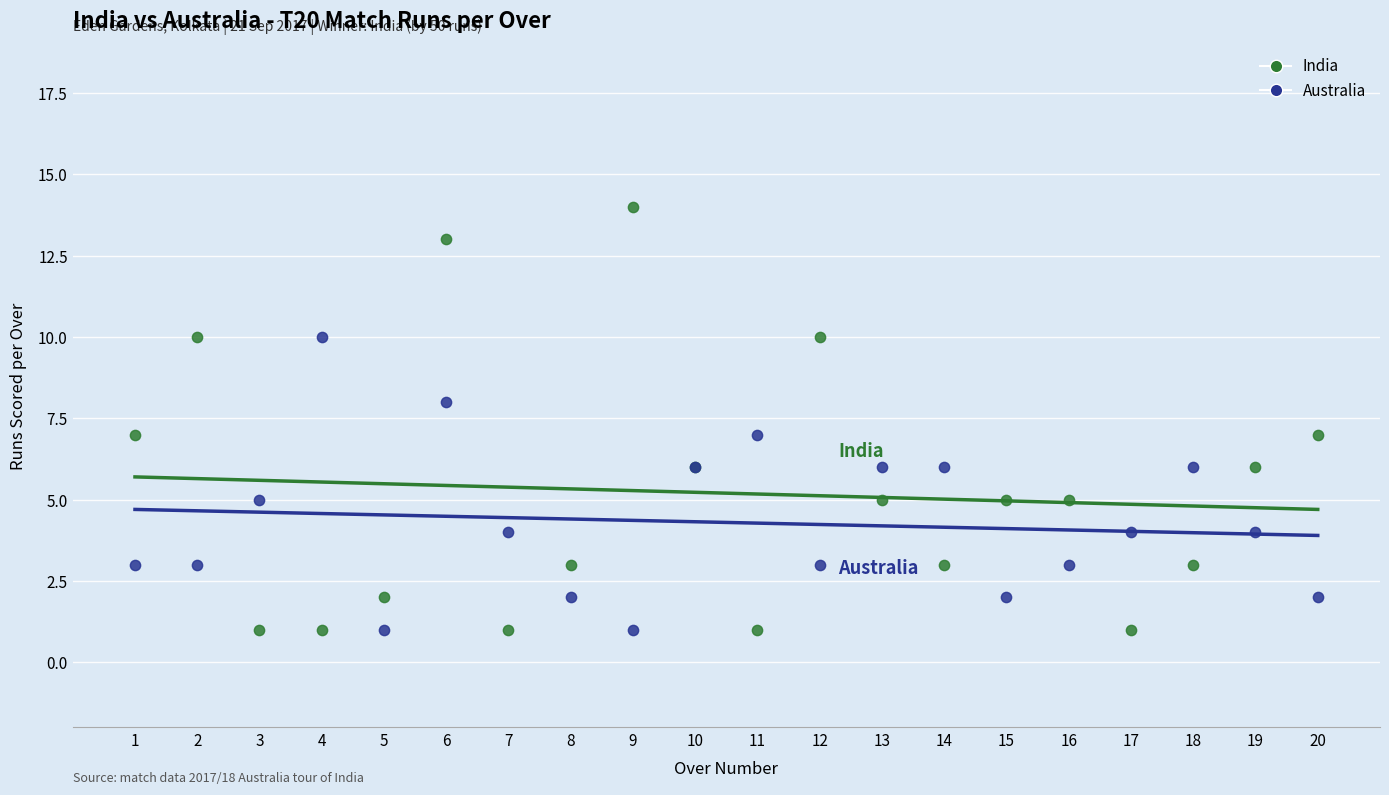

Which series has the largest Y range (max minus min)?

India